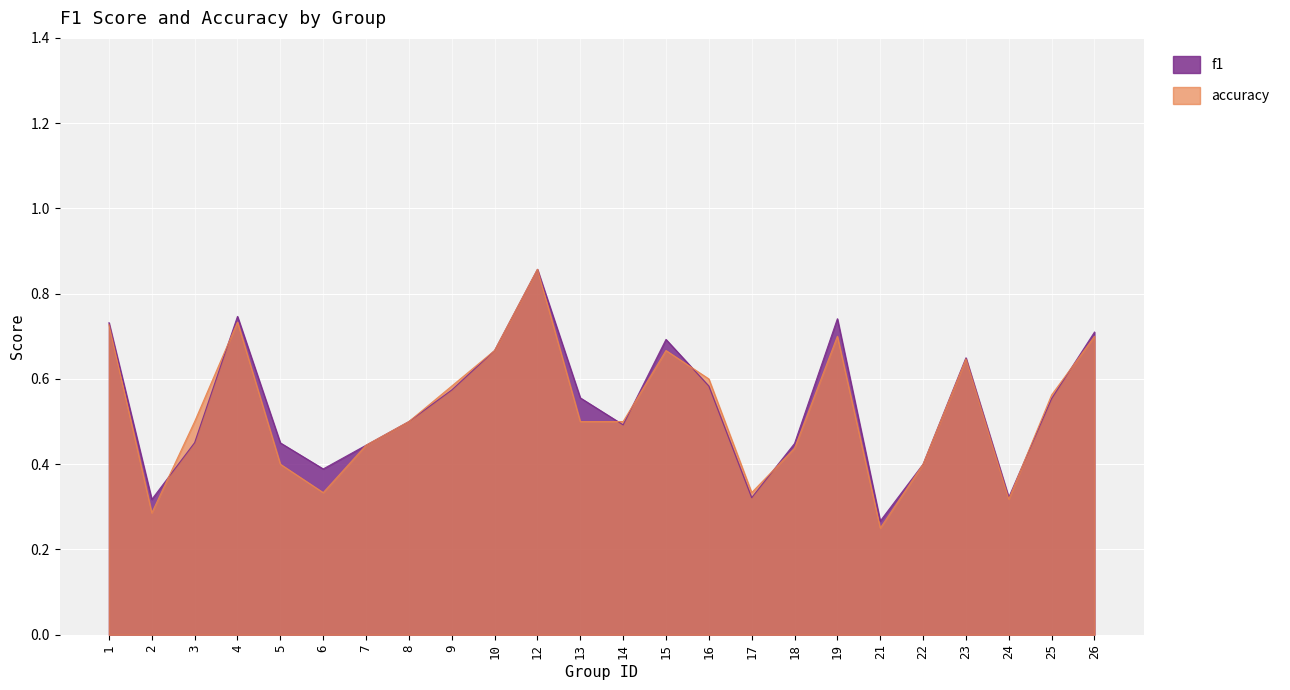

List the series in order of their overall mean, lowest first.

accuracy, f1